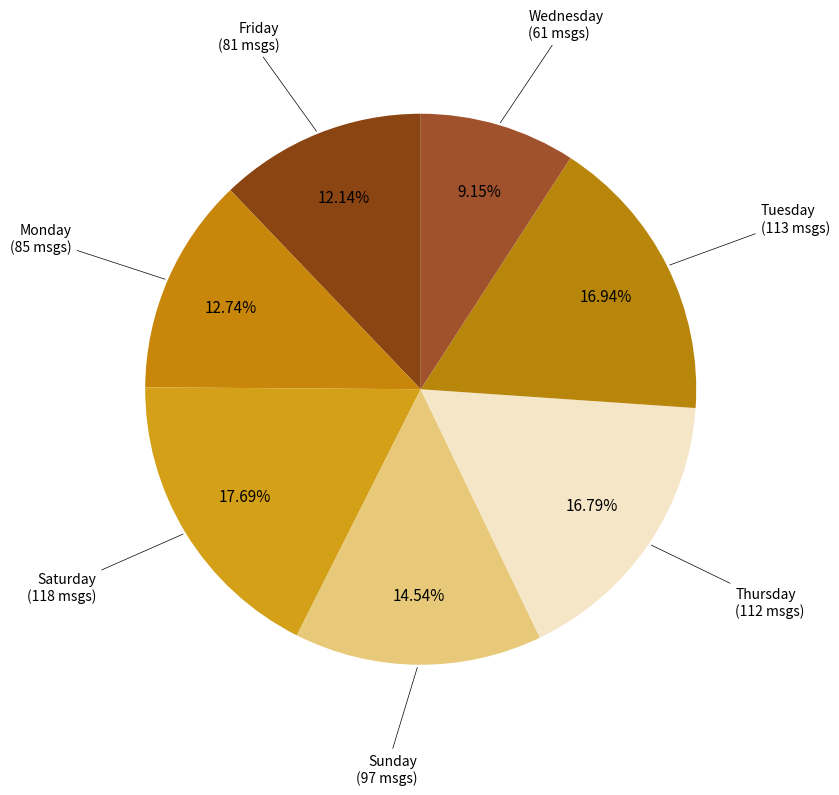

How many segments does this pie chart have?

7